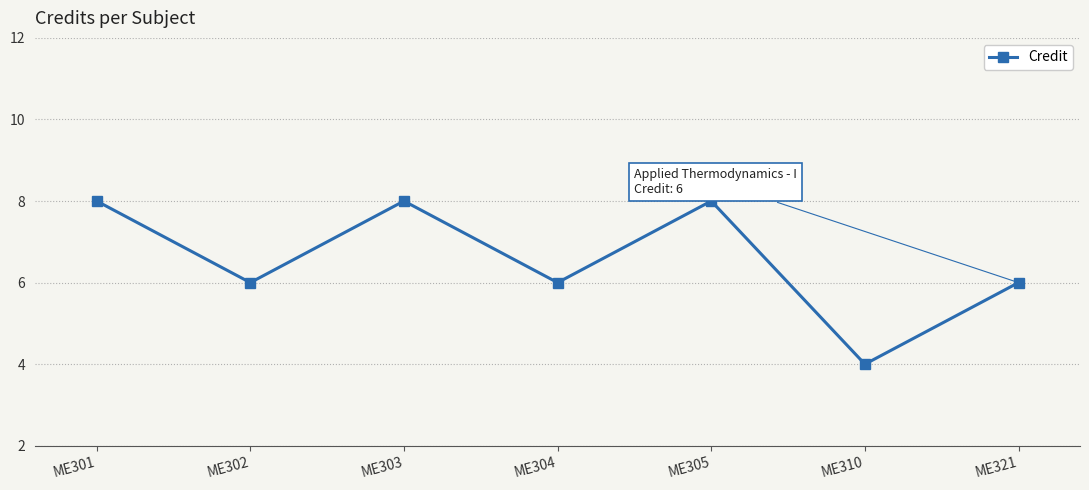

What is the difference between the maximum and second lowest values?

2